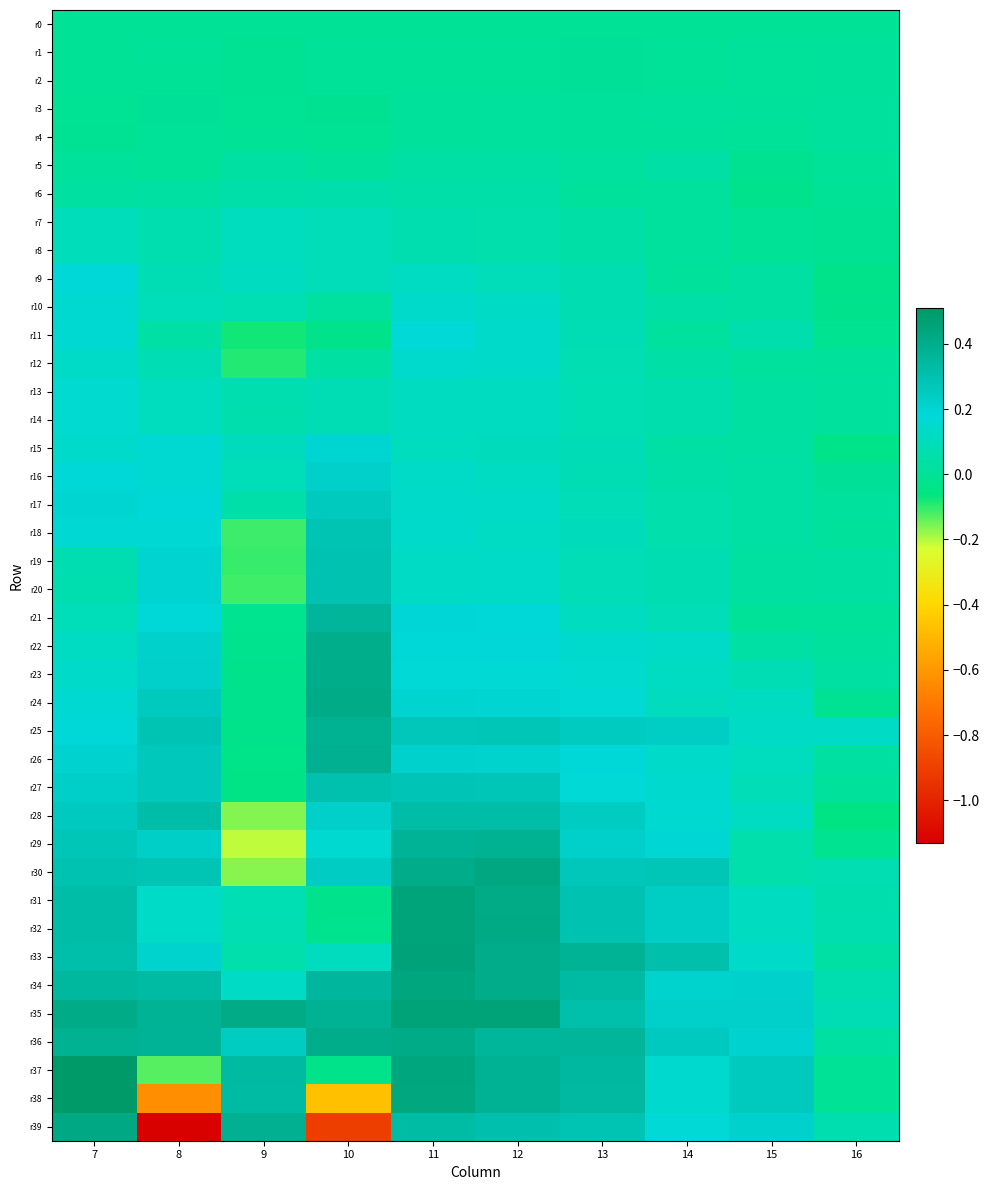

At which category is the sum across all series the highest?

11